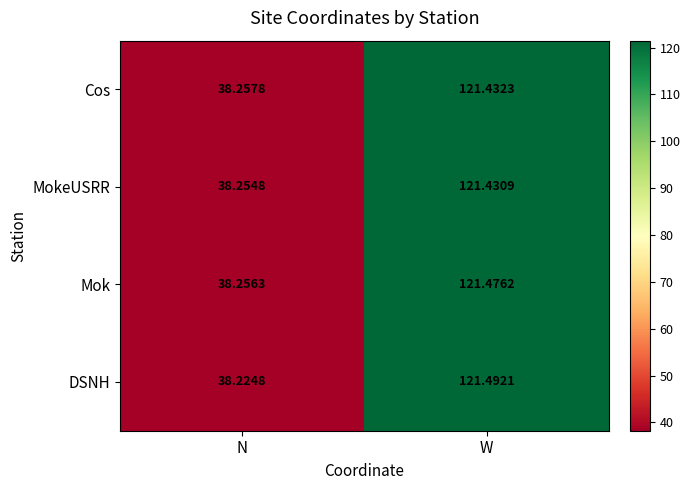

Which series changed the most between N and W?

DSNH